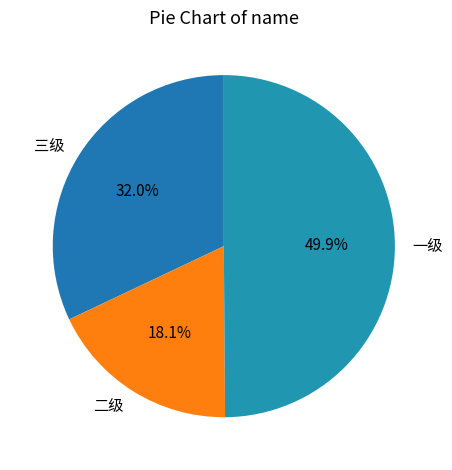

The 三级 slice represents 32% of the pie. True or false?

True